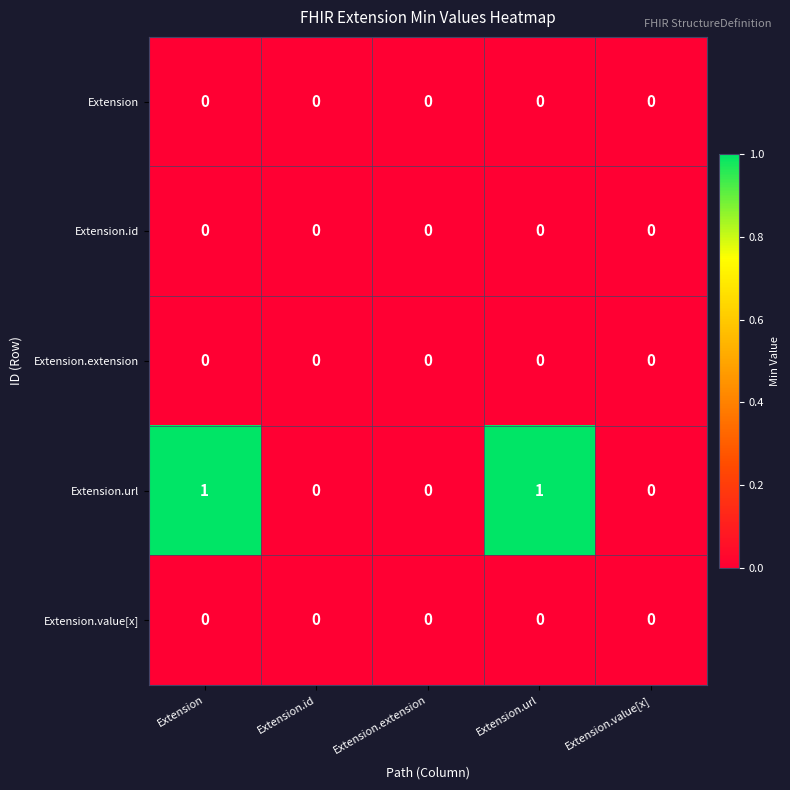

Reading left to right, extract all data points from this chart.

Extension: 0	0	0	0	0
Extension.id: 0	0	0	0	0
Extension.extension: 0	0	0	0	0
Extension.url: 1	0	0	1	0
Extension.value[x]: 0	0	0	0	0